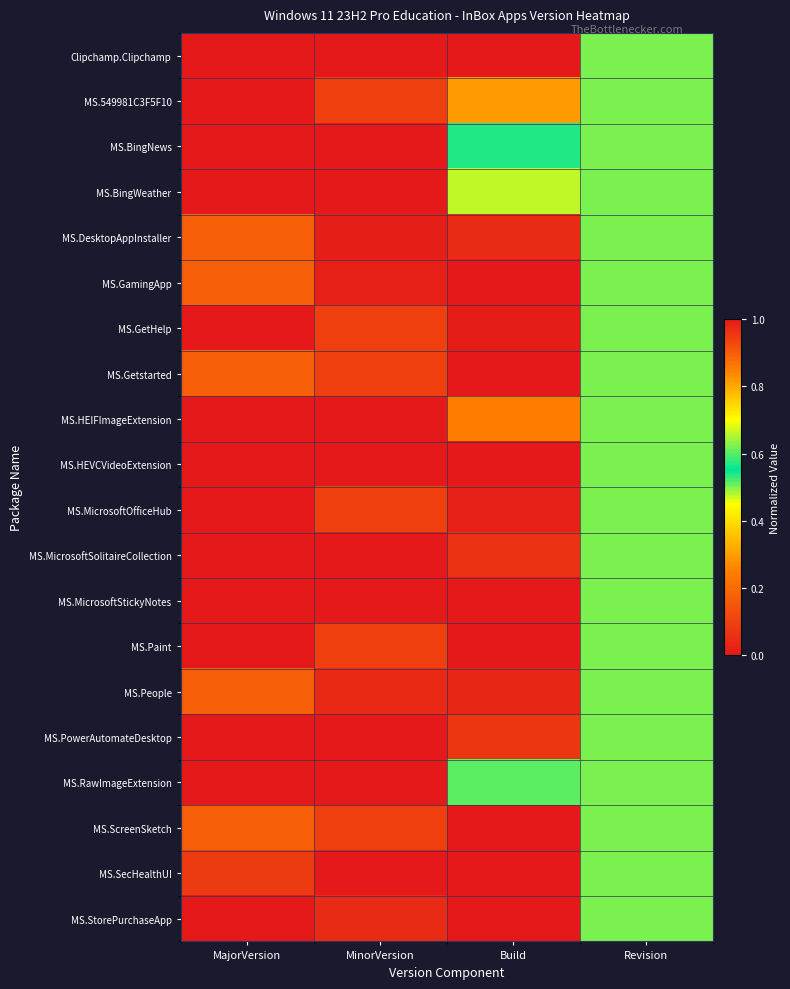

Reading right to left, list all the values displayed in this chart.

Clipchamp.Clipchamp: Revision=0.5	Build=0.0	MinorVersion=0.0	MajorVersion=0.0
MS.549981C3F5F10: Revision=0.5	Build=0.3	MinorVersion=0.1	MajorVersion=0.0
MS.BingNews: Revision=0.5	Build=0.5	MinorVersion=0.0	MajorVersion=0.0
MS.BingWeather: Revision=0.5	Build=0.7	MinorVersion=0.0	MajorVersion=0.0
MS.DesktopAppInstaller: Revision=0.5	Build=0.0	MinorVersion=0.0	MajorVersion=0.2
MS.GamingApp: Revision=0.5	Build=0.0	MinorVersion=0.0	MajorVersion=0.2
MS.GetHelp: Revision=0.5	Build=0.0	MinorVersion=0.1	MajorVersion=0.0
MS.Getstarted: Revision=0.5	Build=0.0	MinorVersion=0.1	MajorVersion=0.2
MS.HEIFImageExtension: Revision=0.5	Build=0.9	MinorVersion=0.0	MajorVersion=0.0
MS.HEVCVideoExtension: Revision=0.5	Build=1.0	MinorVersion=0.0	MajorVersion=0.0
MS.MicrosoftOfficeHub: Revision=0.5	Build=0.0	MinorVersion=0.1	MajorVersion=0.0
MS.MicrosoftSolitaireCollection: Revision=0.5	Build=0.1	MinorVersion=0.0	MajorVersion=0.0
MS.MicrosoftStickyNotes: Revision=0.5	Build=0.0	MinorVersion=0.0	MajorVersion=0.0
MS.Paint: Revision=0.5	Build=0.0	MinorVersion=0.1	MajorVersion=0.0
MS.People: Revision=0.5	Build=0.0	MinorVersion=0.0	MajorVersion=0.2
MS.PowerAutomateDesktop: Revision=0.5	Build=0.1	MinorVersion=0.0	MajorVersion=0.0
MS.RawImageExtension: Revision=0.5	Build=0.6	MinorVersion=0.0	MajorVersion=0.0
MS.ScreenSketch: Revision=0.5	Build=0.0	MinorVersion=0.1	MajorVersion=0.2
MS.SecHealthUI: Revision=0.5	Build=0.0	MinorVersion=1.0	MajorVersion=0.1
MS.StorePurchaseApp: Revision=0.5	Build=0.0	MinorVersion=0.0	MajorVersion=1.0